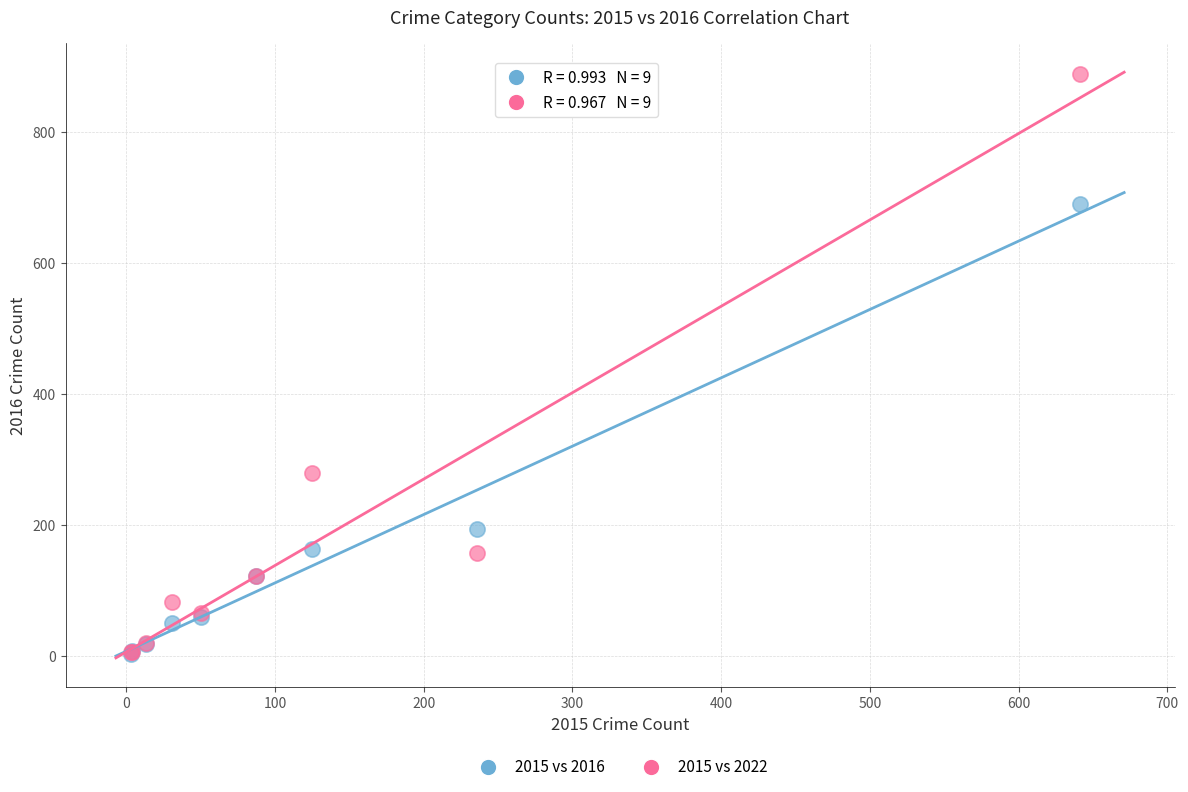

In the 2015 vs 2022 series, what Y value is closest to 447?

279